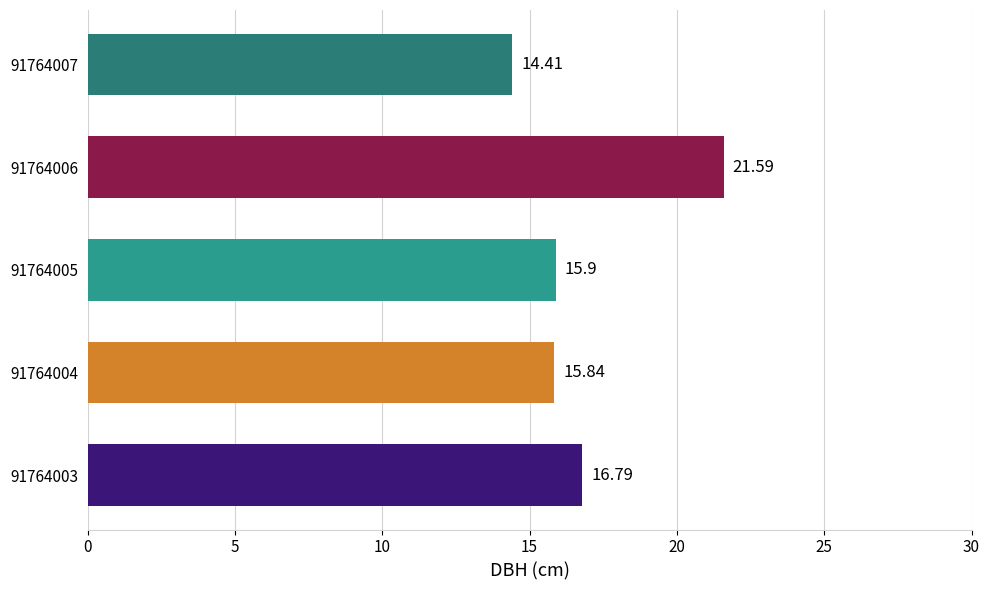

At which category does the chart reach its minimum across all series?

91764007